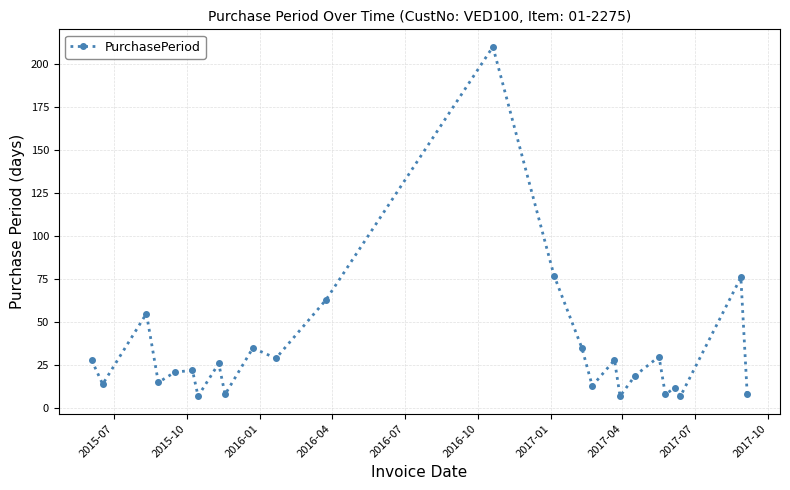

What is the greatest value displayed?

210